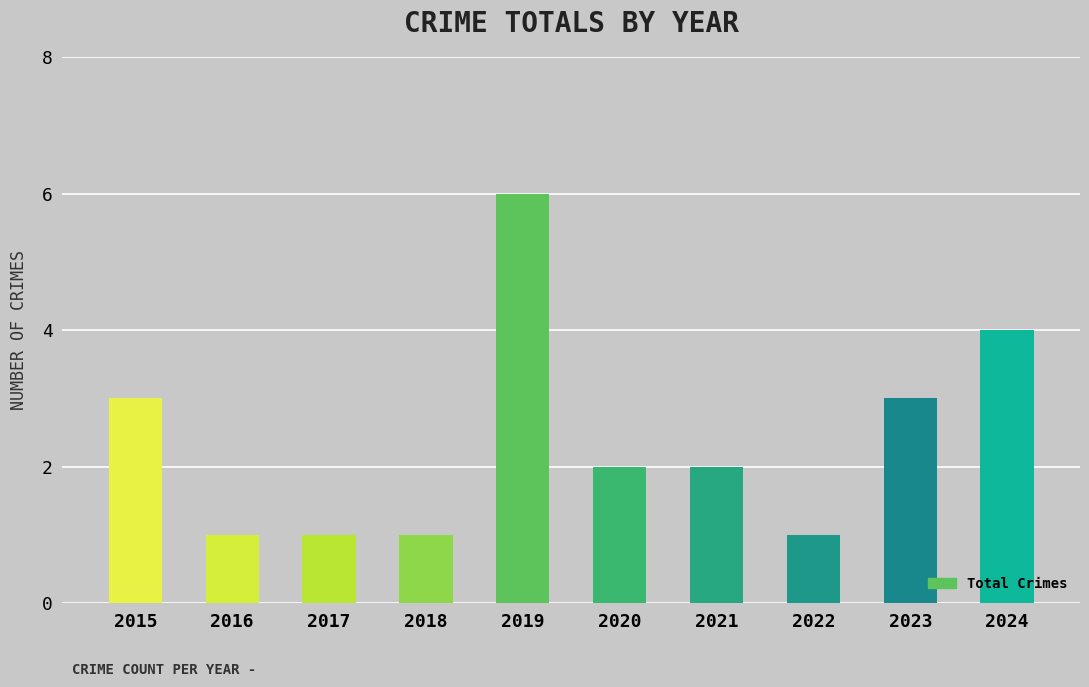

How many data points does each series have?

10